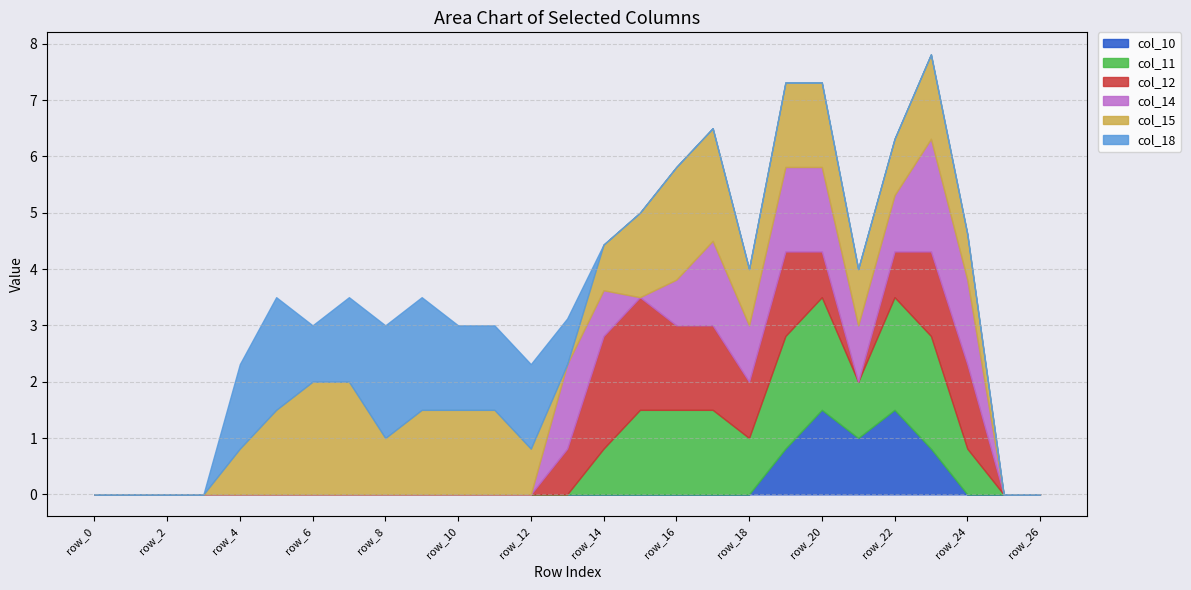

Reading left to right, what are all the values shown in this chart?

col_10: 0.0	0.0	0.0	0.0	0.0	0.0	0.0	0.0	0.0	0.0	0.0	0.0	0.0	0.0	0.0	0.0	0.0	0.0	0.0	0.8	1.5	1.0	1.5	0.8	0.0	0.0	0.0
col_11: 0.0	0.0	0.0	0.0	0.0	0.0	0.0	0.0	0.0	0.0	0.0	0.0	0.0	0.0	0.8	1.5	1.5	1.5	1.0	2.0	2.0	1.0	2.0	2.0	0.8	0.0	0.0
col_12: 0.0	0.0	0.0	0.0	0.0	0.0	0.0	0.0	0.0	0.0	0.0	0.0	0.0	0.8	2.0	2.0	1.5	1.5	1.0	1.5	0.8	0.0	0.8	1.5	1.5	0.0	0.0
col_14: 0.0	0.0	0.0	0.0	0.0	0.0	0.0	0.0	0.0	0.0	0.0	0.0	0.0	1.5	0.8	0.0	0.8	1.5	1.0	1.5	1.5	1.0	1.0	2.0	1.5	0.0	0.0
col_15: 0.0	0.0	0.0	0.0	0.8	1.5	2.0	2.0	1.0	1.5	1.5	1.5	0.8	0.0	0.8	1.5	2.0	2.0	1.0	1.5	1.5	1.0	1.0	1.5	0.8	0.0	0.0
col_18: 0.0	0.0	0.0	0.0	1.5	2.0	1.0	1.5	2.0	2.0	1.5	1.5	1.5	0.8	0.0	0.0	0.0	0.0	0.0	0.0	0.0	0.0	0.0	0.0	0.0	0.0	0.0